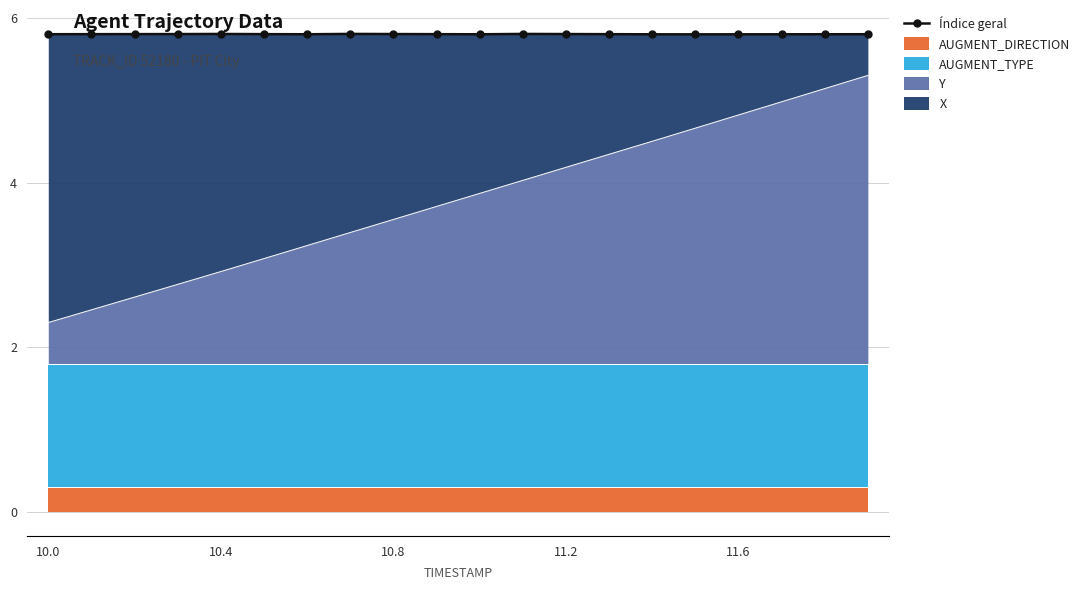

The Y series shows 1.0 at 10.0. True or false?

False